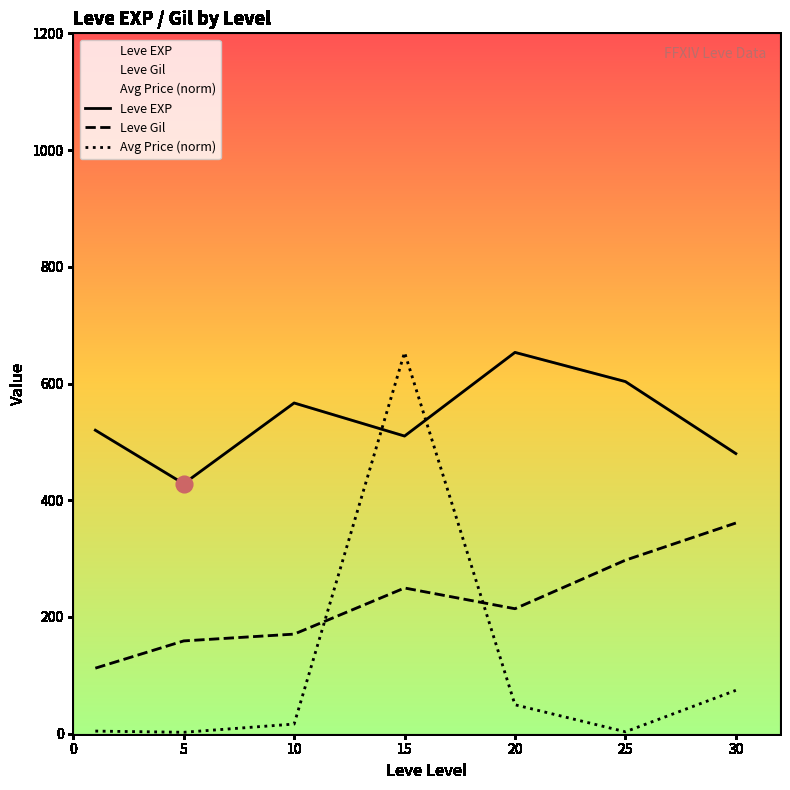

What is the sum of all Leve Gil values?

1564.2